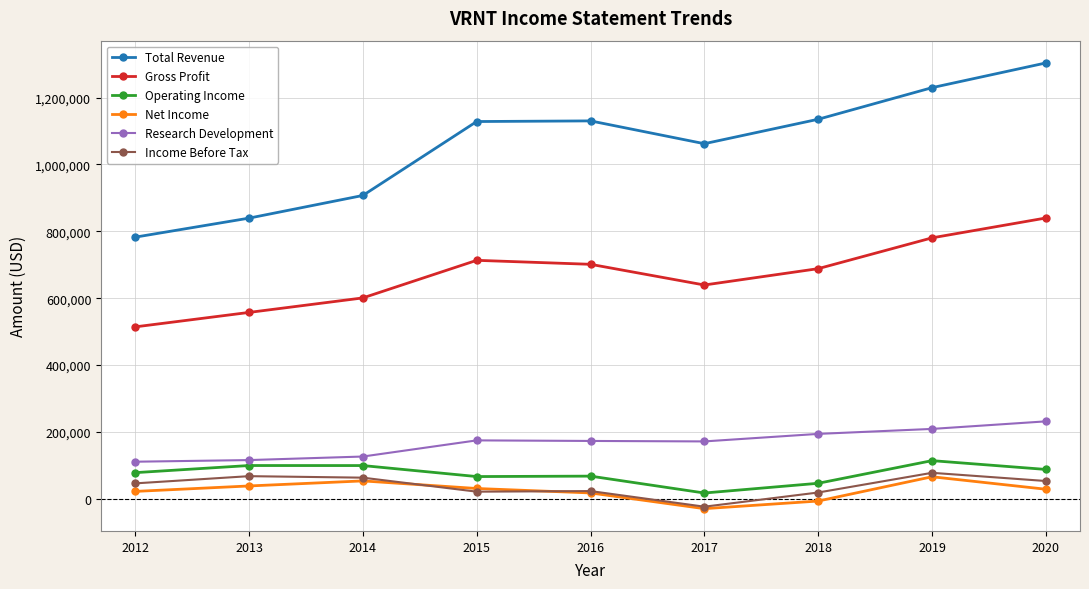

What is the approximate value of Net Income at 2019, to the nearest 100?

66000